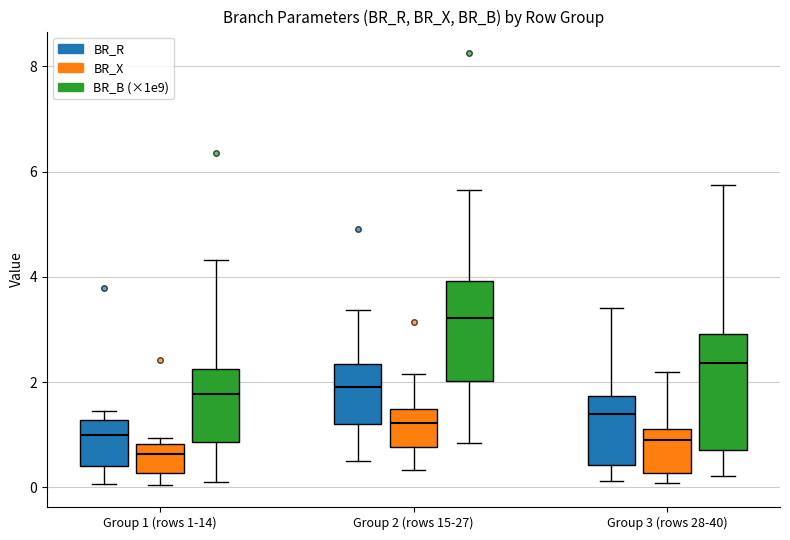

Where is the upper edge of the box for Group 3 (rows 28-40) (BR_R) on the y-axis? The values are not printed on the chart, so give them approximately, as read against the axis.

1.8